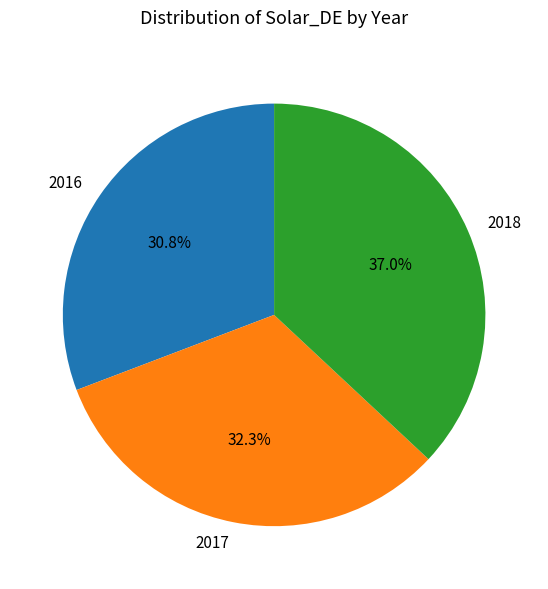

To the nearest percent, what is the difference between the 2018 and 2017 slice percentages?

5%